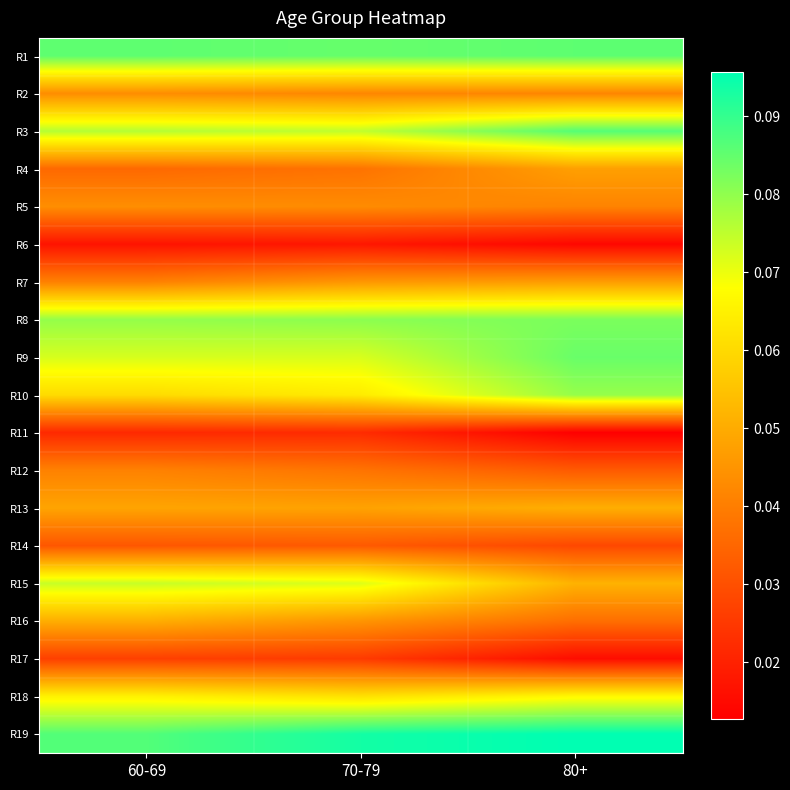

Reading left to right, transcribe all the data shown in this chart.

R1: 60-69=0.1	70-79=0.1	80+=0.1
R2: 60-69=0.0	70-79=0.0	80+=0.0
R3: 60-69=0.1	70-79=0.1	80+=0.1
R4: 60-69=0.0	70-79=0.0	80+=0.0
R5: 60-69=0.0	70-79=0.0	80+=0.0
R6: 60-69=0.0	70-79=0.0	80+=0.0
R7: 60-69=0.0	70-79=0.0	80+=0.0
R8: 60-69=0.1	70-79=0.1	80+=0.1
R9: 60-69=0.1	70-79=0.1	80+=0.1
R10: 60-69=0.1	70-79=0.1	80+=0.1
R11: 60-69=0.0	70-79=0.0	80+=0.0
R12: 60-69=0.0	70-79=0.0	80+=0.0
R13: 60-69=0.0	70-79=0.0	80+=0.1
R14: 60-69=0.0	70-79=0.0	80+=0.0
R15: 60-69=0.1	70-79=0.1	80+=0.1
R16: 60-69=0.1	70-79=0.0	80+=0.0
R17: 60-69=0.0	70-79=0.0	80+=0.0
R18: 60-69=0.1	70-79=0.1	80+=0.1
R19: 60-69=0.1	70-79=0.1	80+=0.1